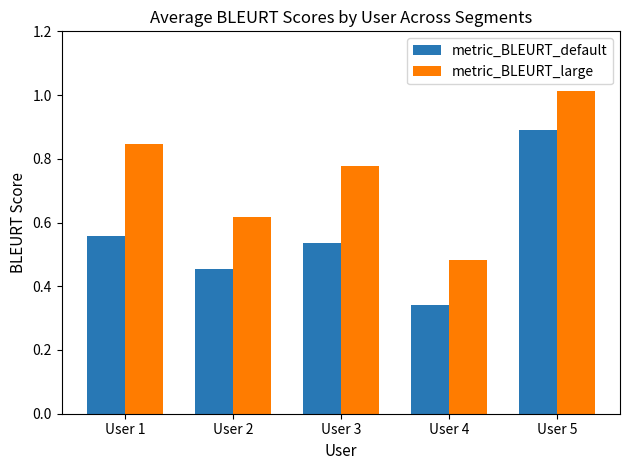

What are all the series names shown in the legend?

metric_BLEURT_default, metric_BLEURT_large